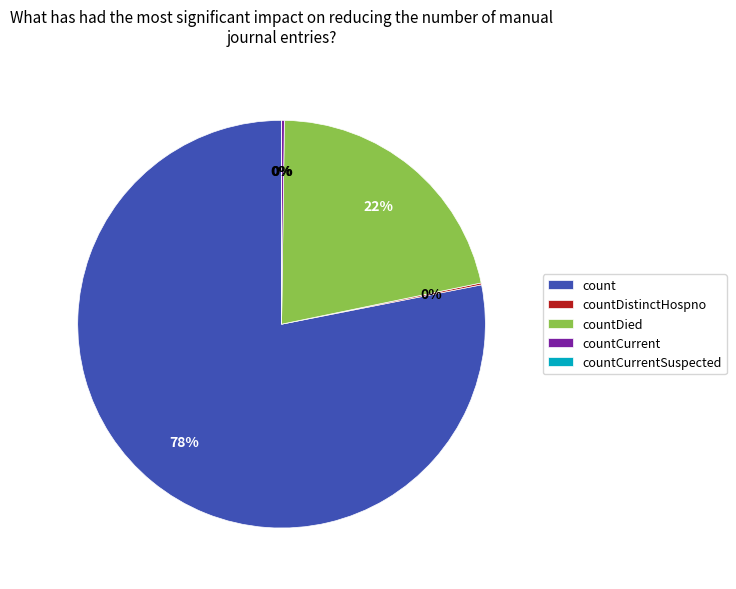

What percentage do countCurrentSuspected and countCurrent together represent?

0.2%